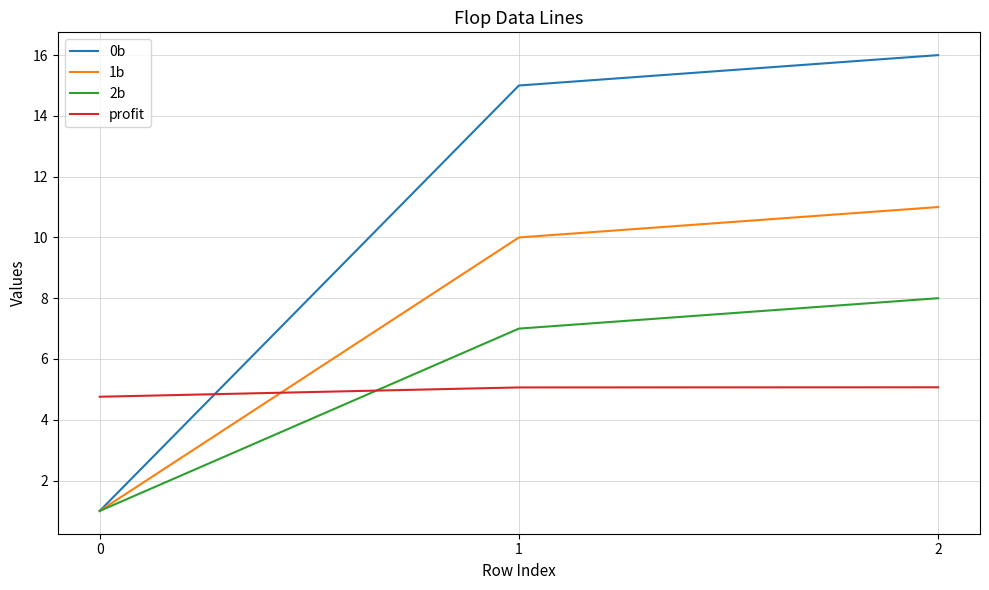

What is the minimum value for 2b?

1.0